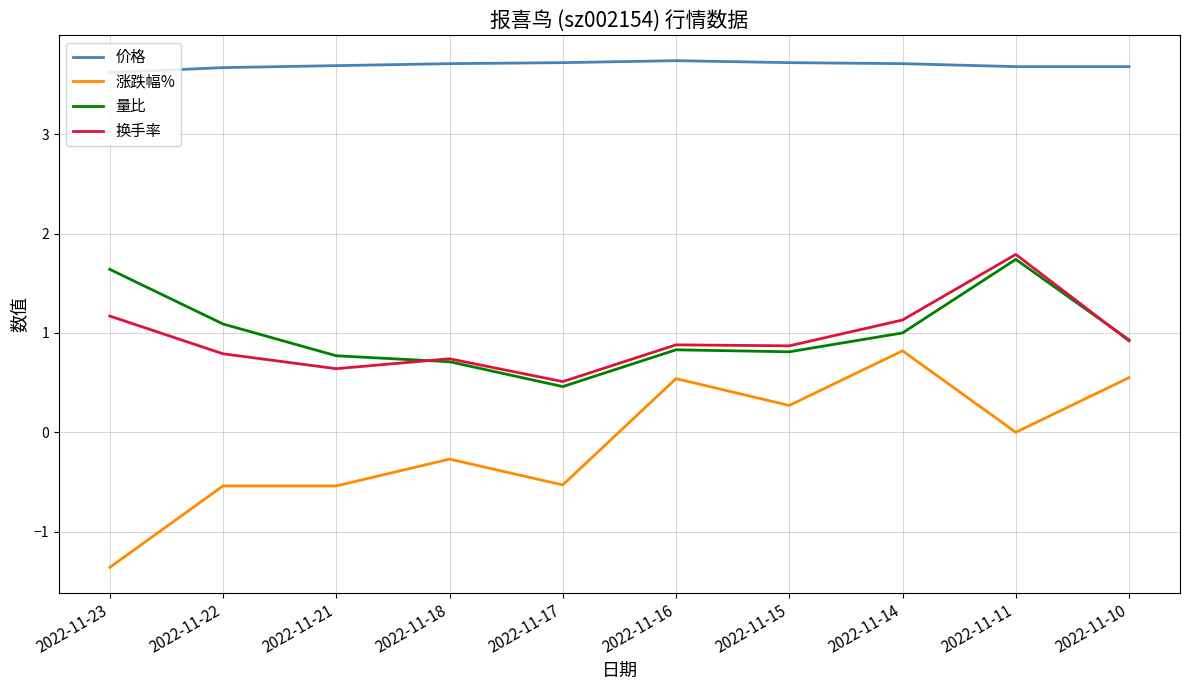

Which series has the widest spread of values?

涨跌幅%